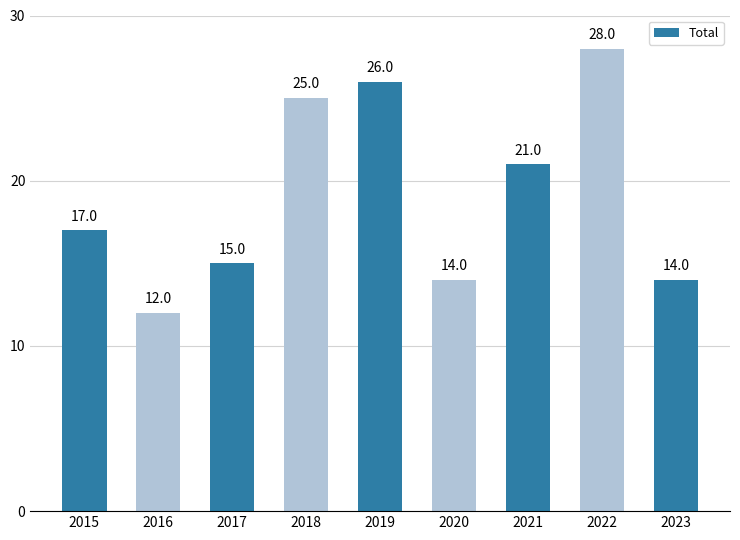

Reading left to right, extract all data points from this chart.

17	12	15	25	26	14	21	28	14